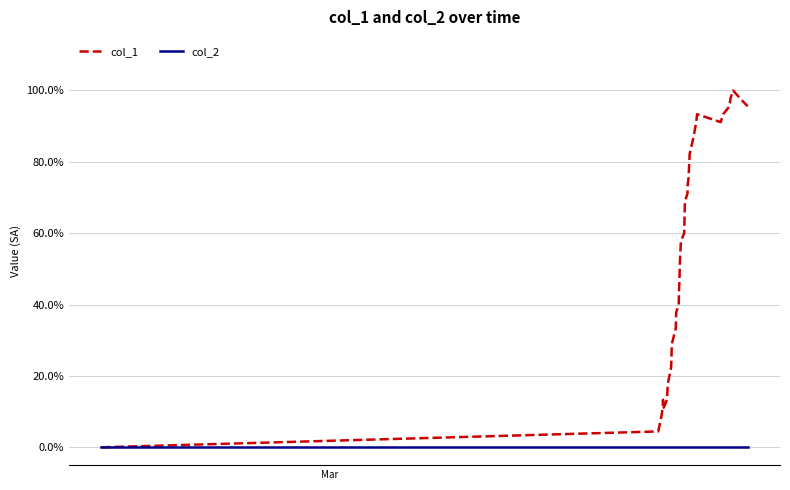

True or false: col_1 and col_2 intersect in this chart.

False